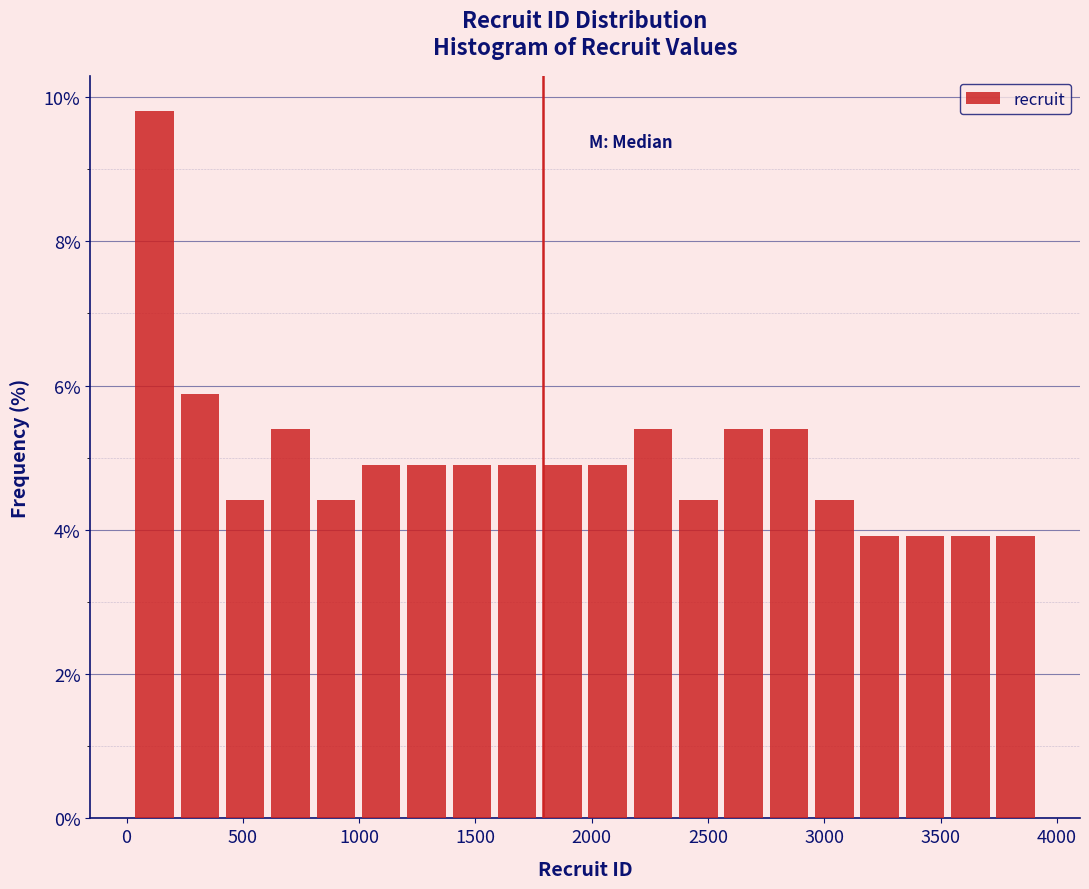

Read against the x-axis, roughly where is the centre of the tallest bar?

100